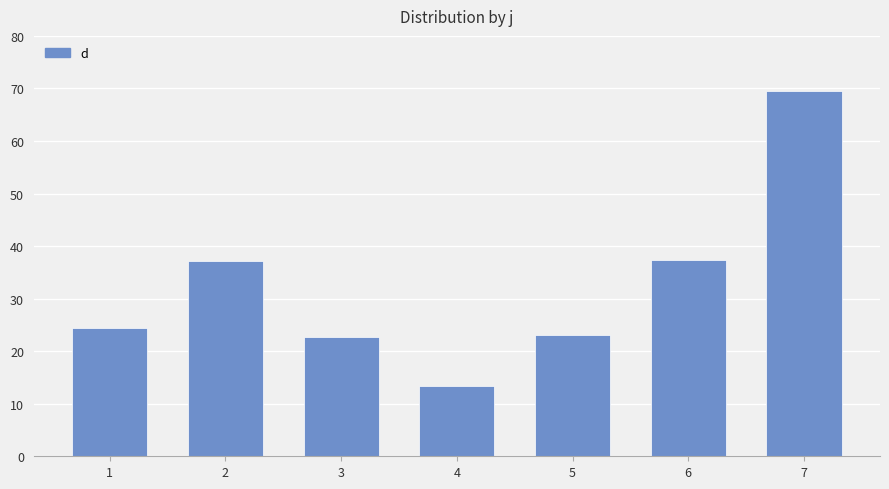

Is it true that the value at 2 is 60.2?

False